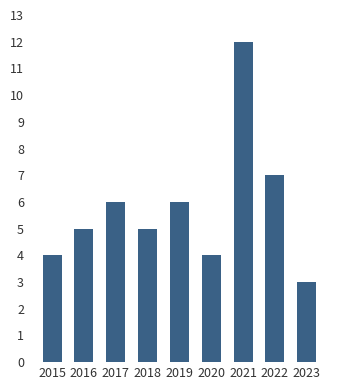

What is the sum of the values at 2021 and 2016?

17